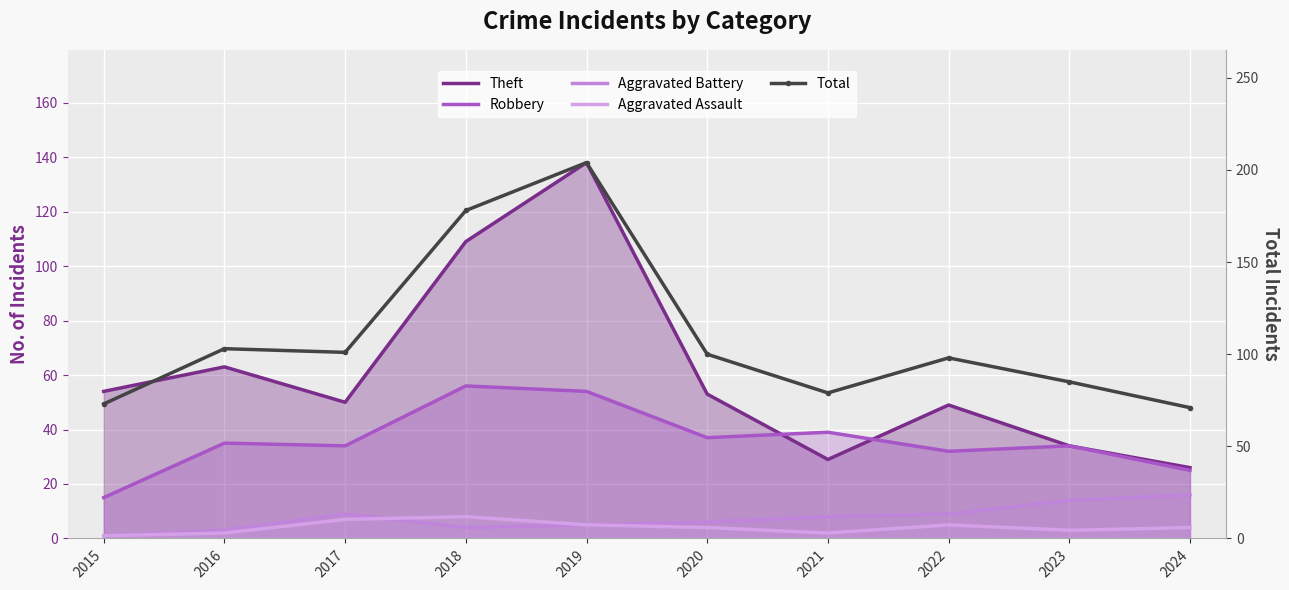

List the labels in order of Aggravated Assault value, largest first.

2018, 2017, 2019, 2022, 2020, 2024, 2023, 2016, 2021, 2015